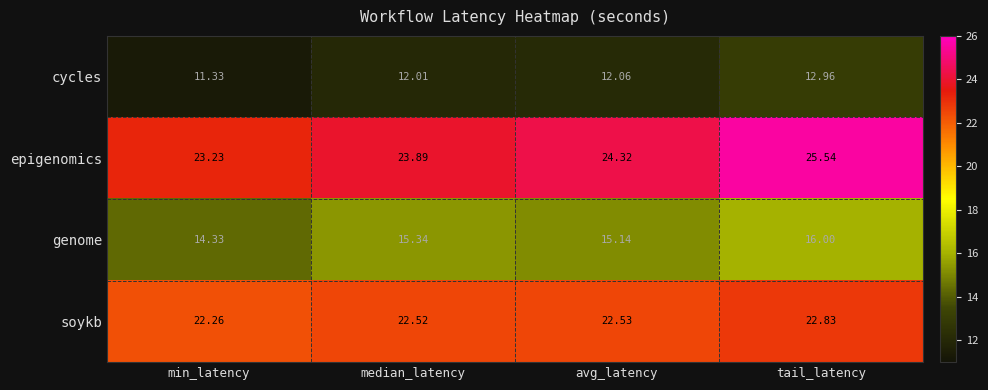

Which series has the largest range (max minus min)?

epigenomics